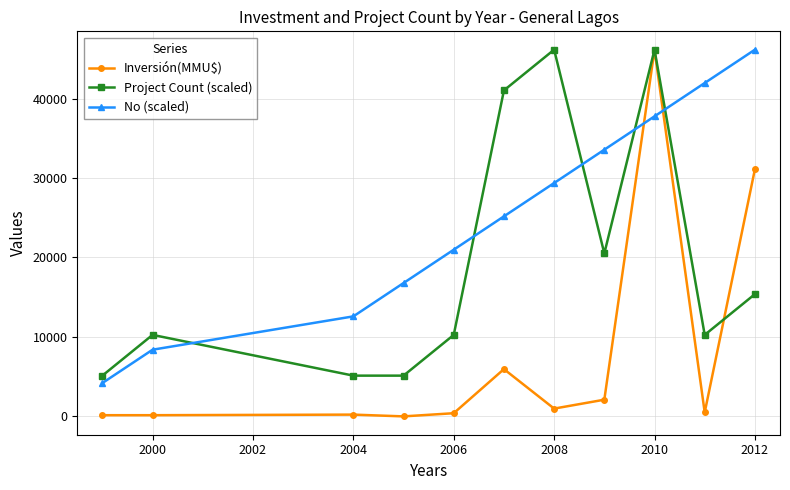

What is the maximum value for Project Count (scaled)?

46153.0